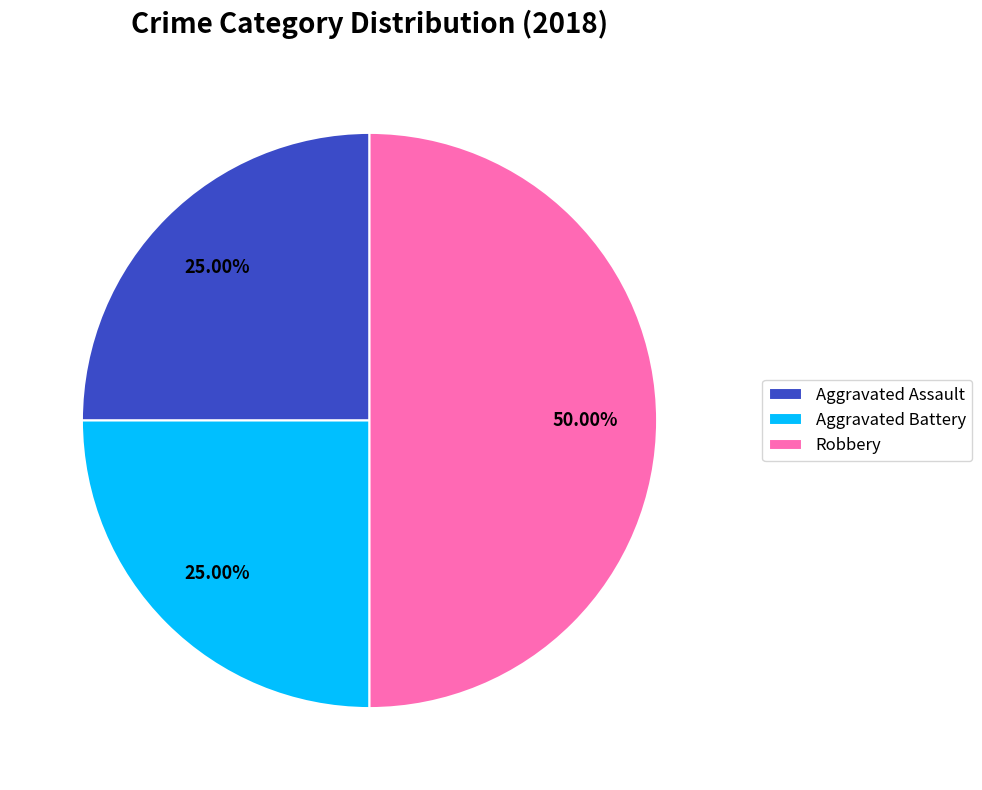

Approximately how many times larger is the value at Robbery compared to Aggravated Battery?

2.0